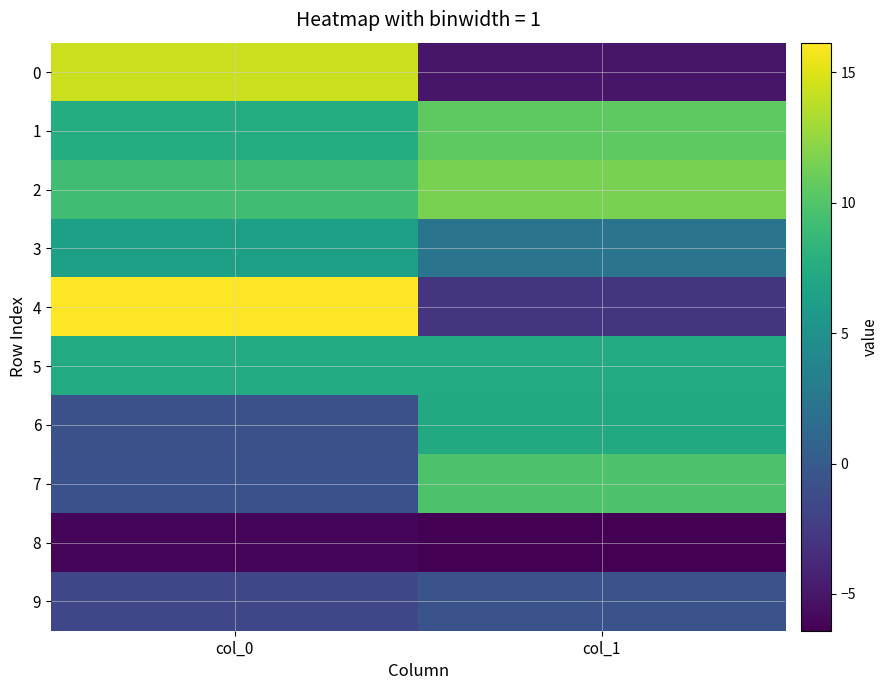

Reading left to right, what are all the values shown in this chart?

0: col_0=14.4	col_1=-5.1
1: col_0=7.5	col_1=10.6
2: col_0=9.3	col_1=11.6
3: col_0=6.4	col_1=2.2
4: col_0=16.1	col_1=-3.0
5: col_0=7.4	col_1=7.4
6: col_0=-0.8	col_1=7.3
7: col_0=-0.7	col_1=9.8
8: col_0=-6.1	col_1=-6.4
9: col_0=-1.6	col_1=-0.6